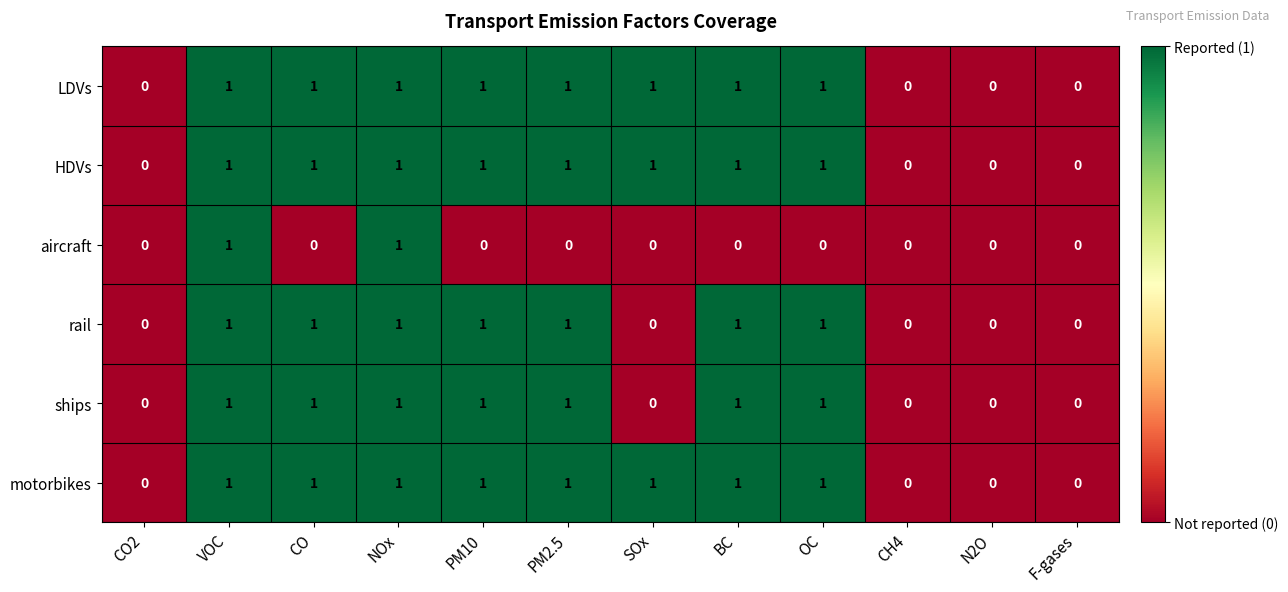

How many ships values are between 0 and 1?

12